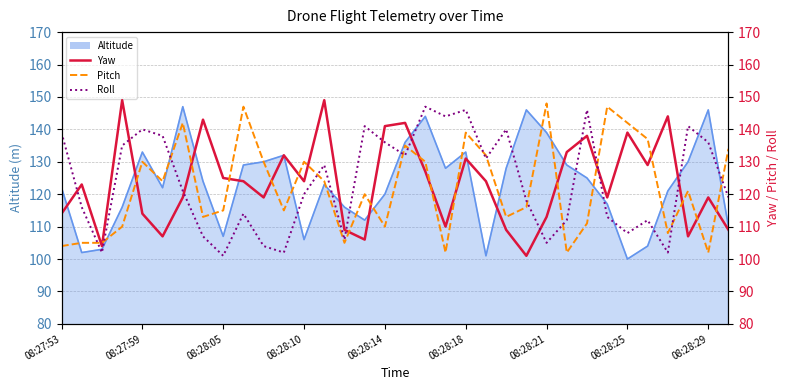

What is the label of the 12th point from the right?

22